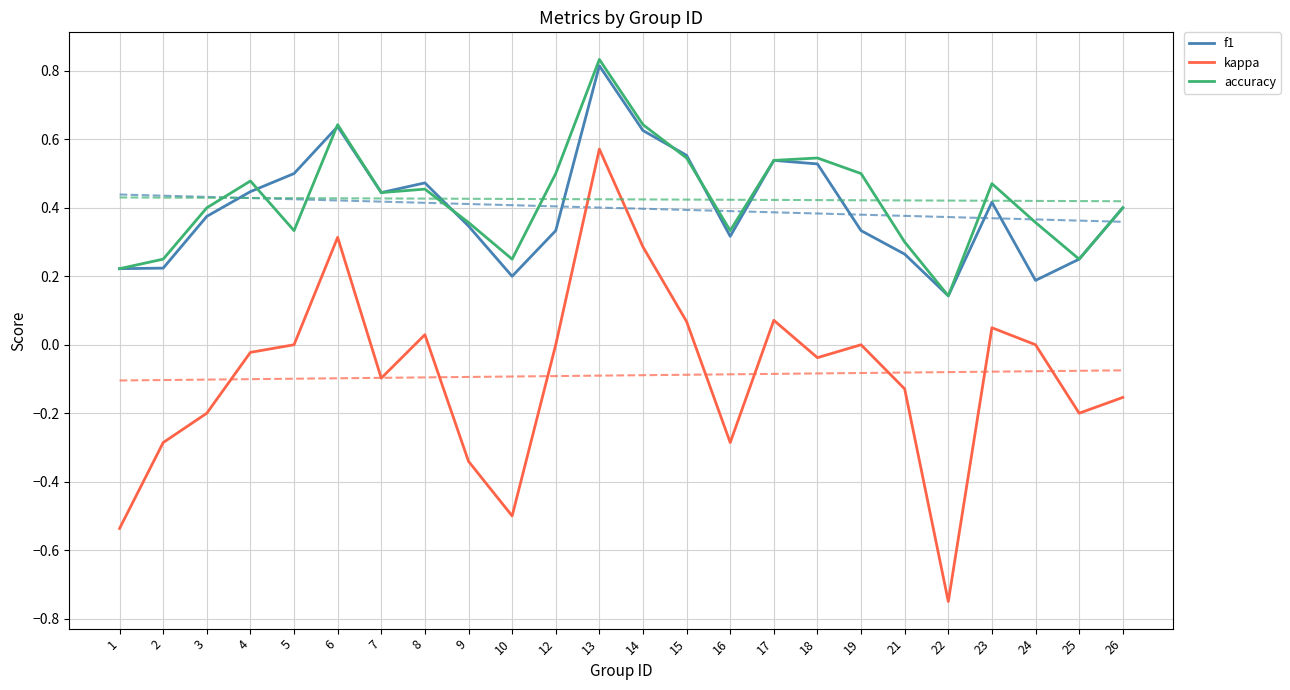

Where does the kappa series first go above 0?

6